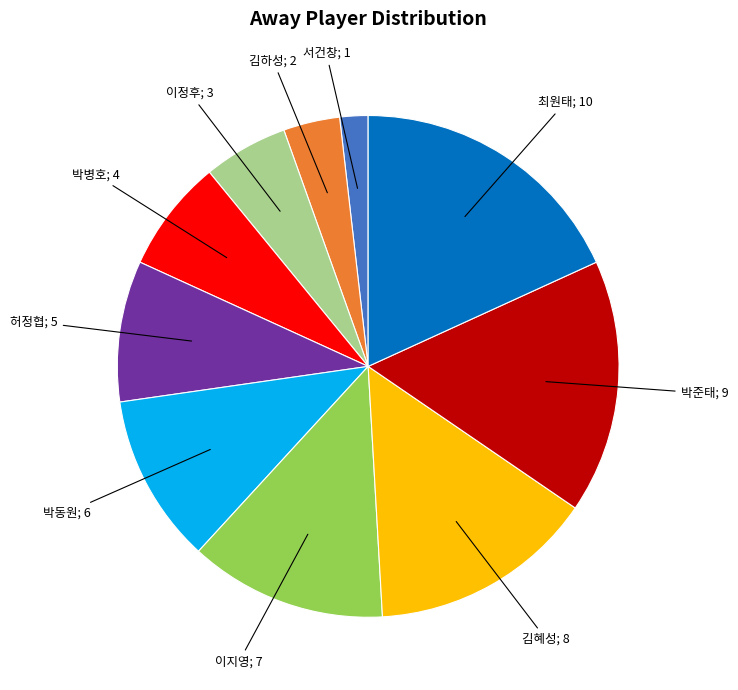

Is there any slice that represents more than half of the pie?

No